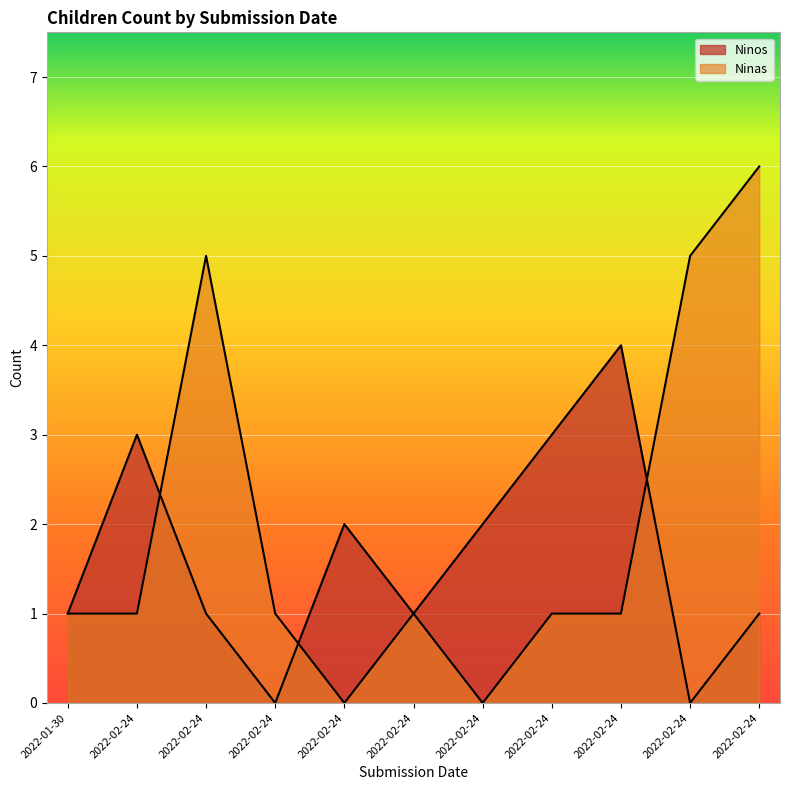

At which category does Ninos reach its first local peak?

2022-02-24